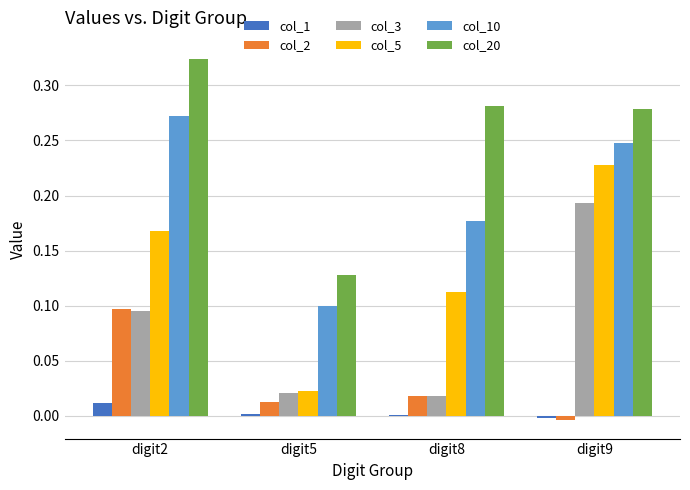

True or false: col_20 has a value of 0.5 at digit8.

False